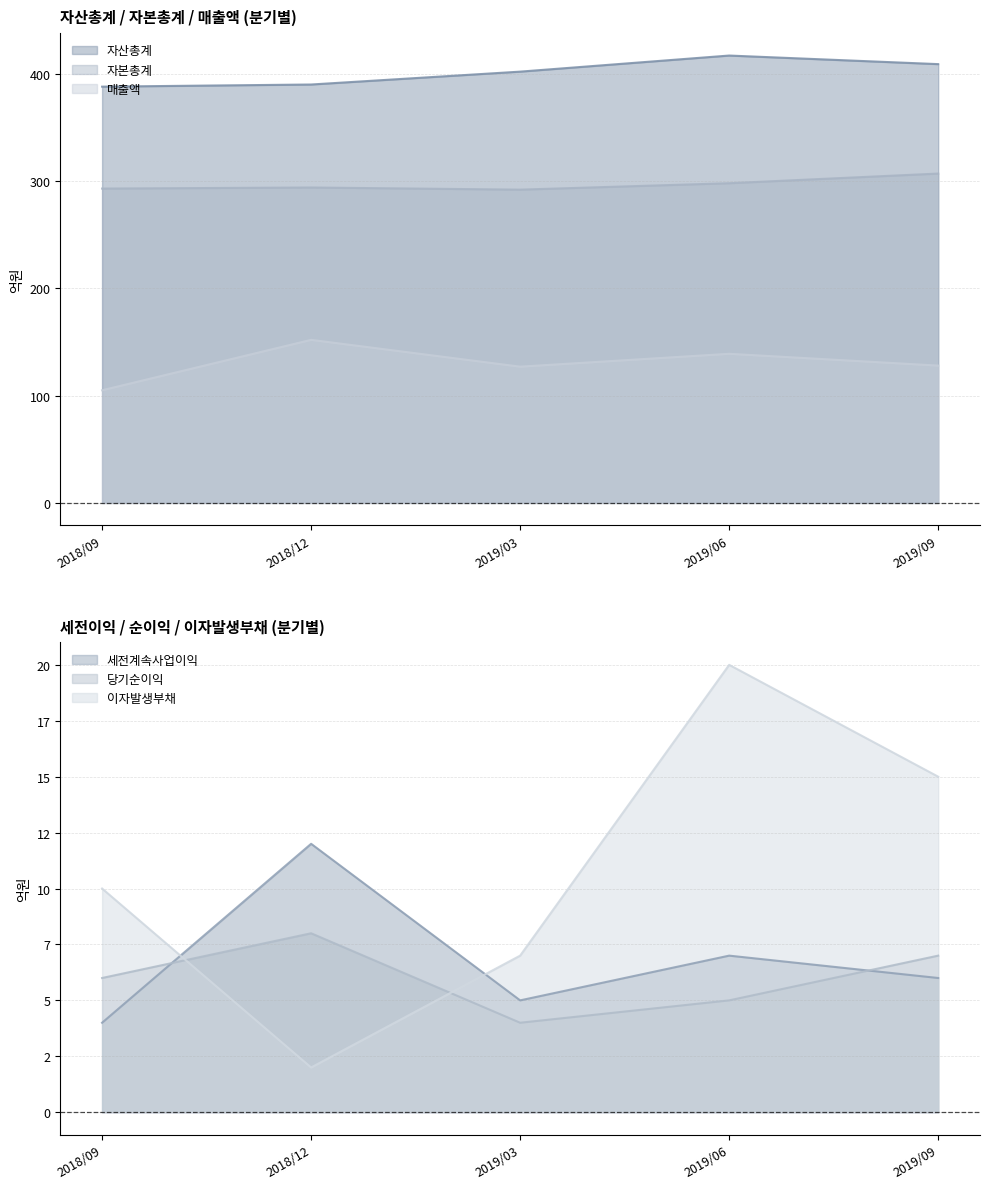

Count the 이자발생부채 values in the range 7 to 15.

3